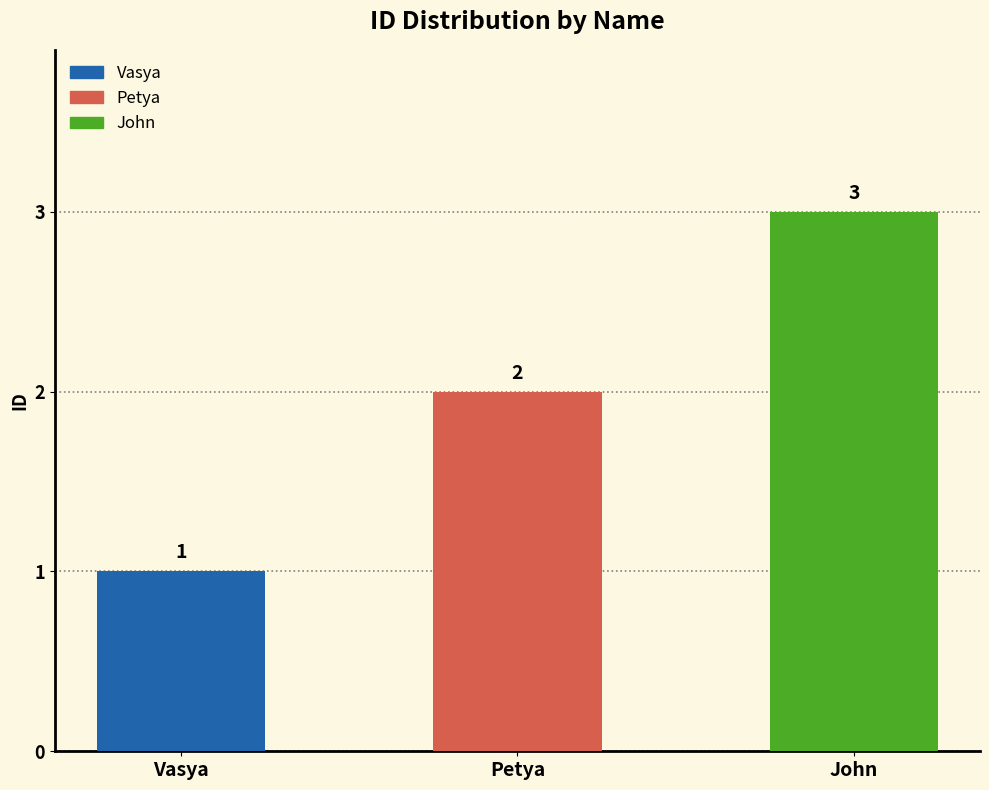

What is the average value?

2